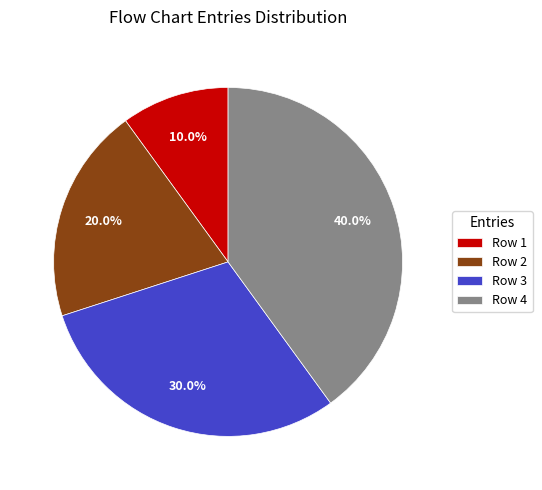

To the nearest percent, what percentage of the pie is Row 2?

20%